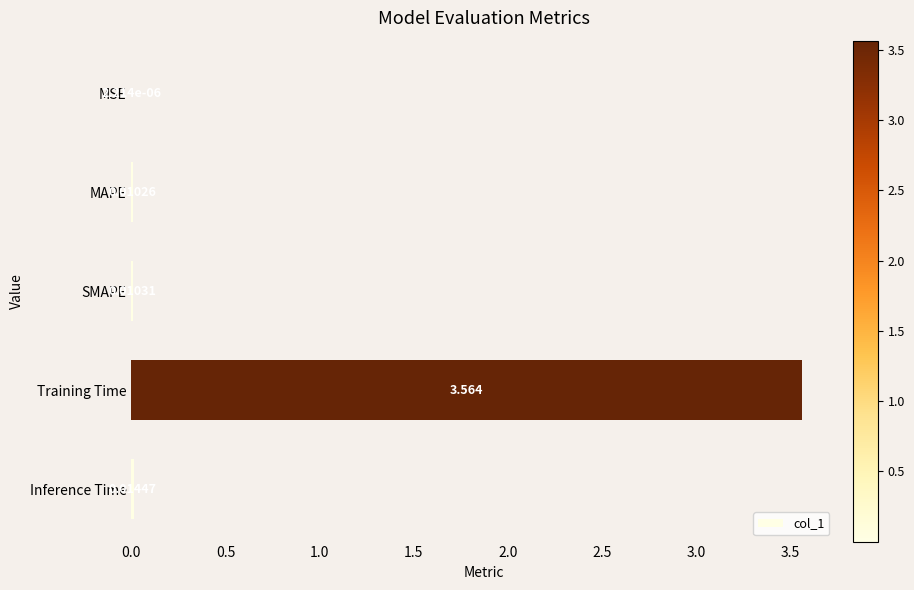

Which category has the highest value across all series?

Training Time